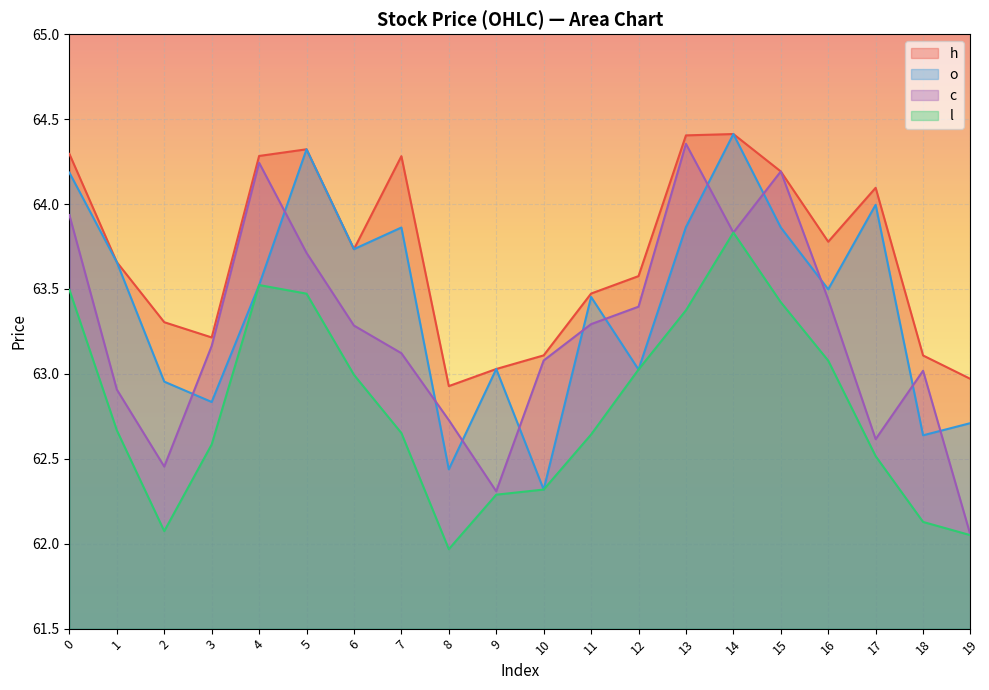

What is the spread (max minus min) of values at 1?

1.0